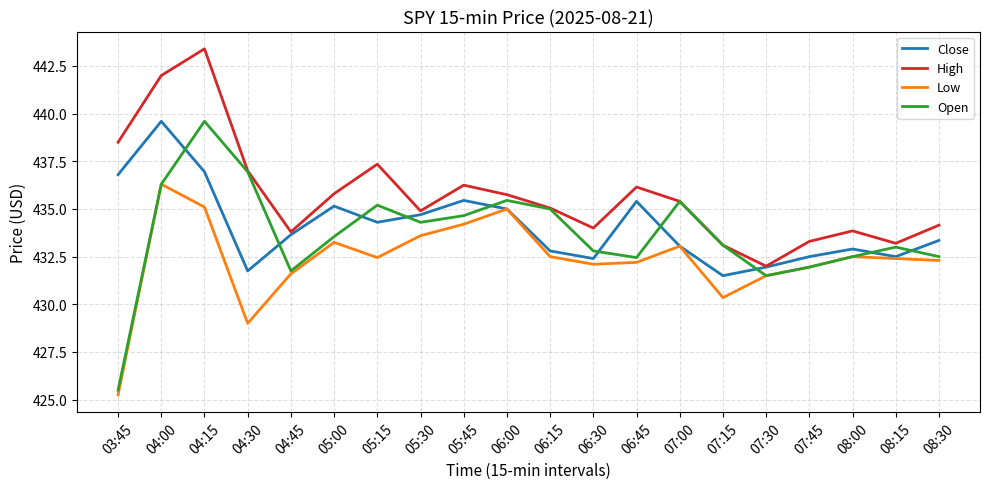

True or false: High and Low cross at least once.

False